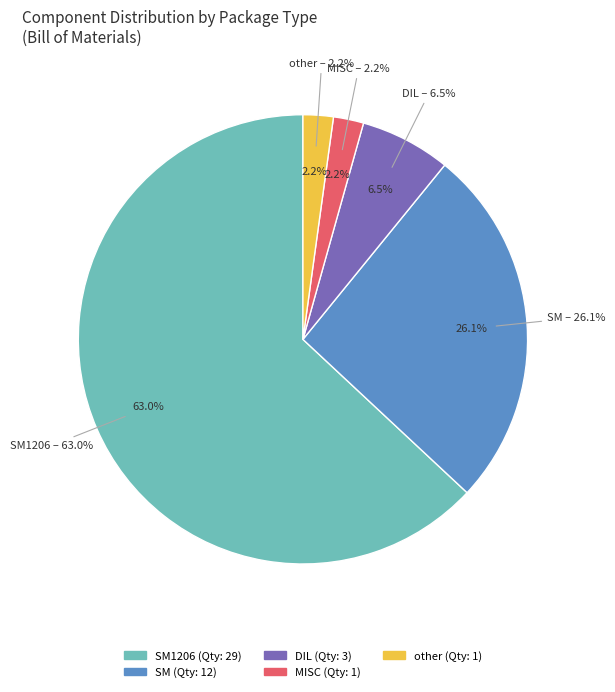

Combined, do SM and DIL account for over 50%?

No